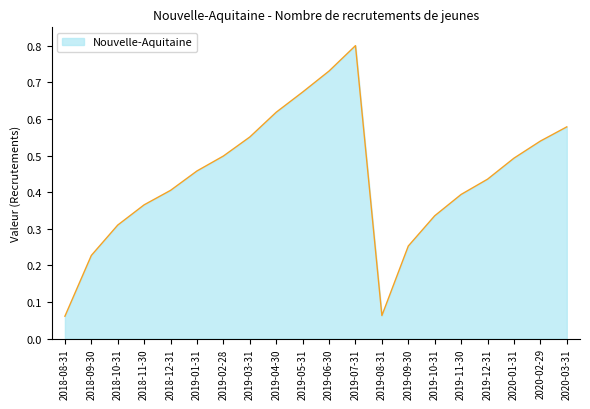

What position from the right is 2019-06-30?

10